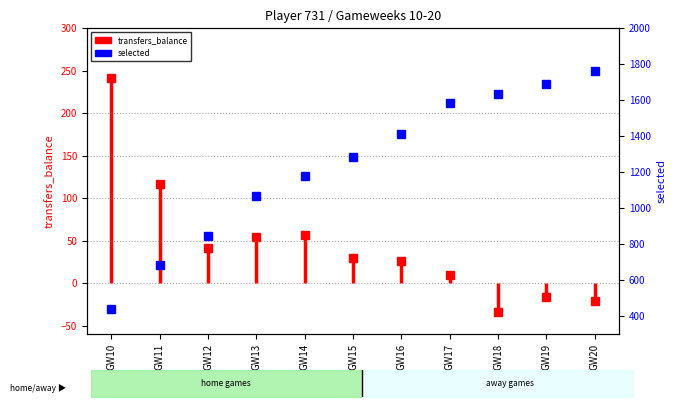

What is the value of the 11th point from the left?

1760